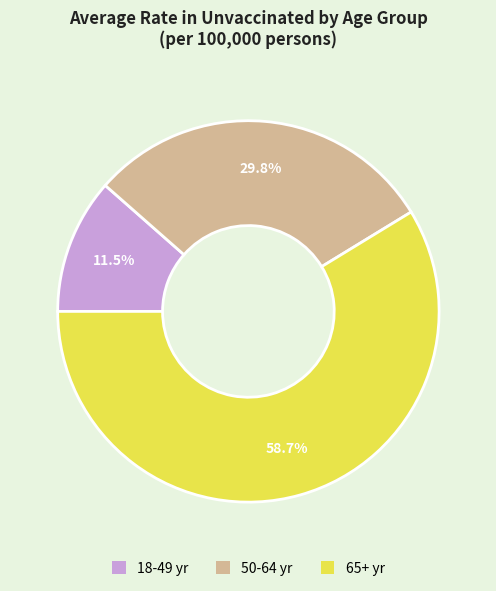

What is the total percentage of 65+ yr and 18-49 yr?

70.2%